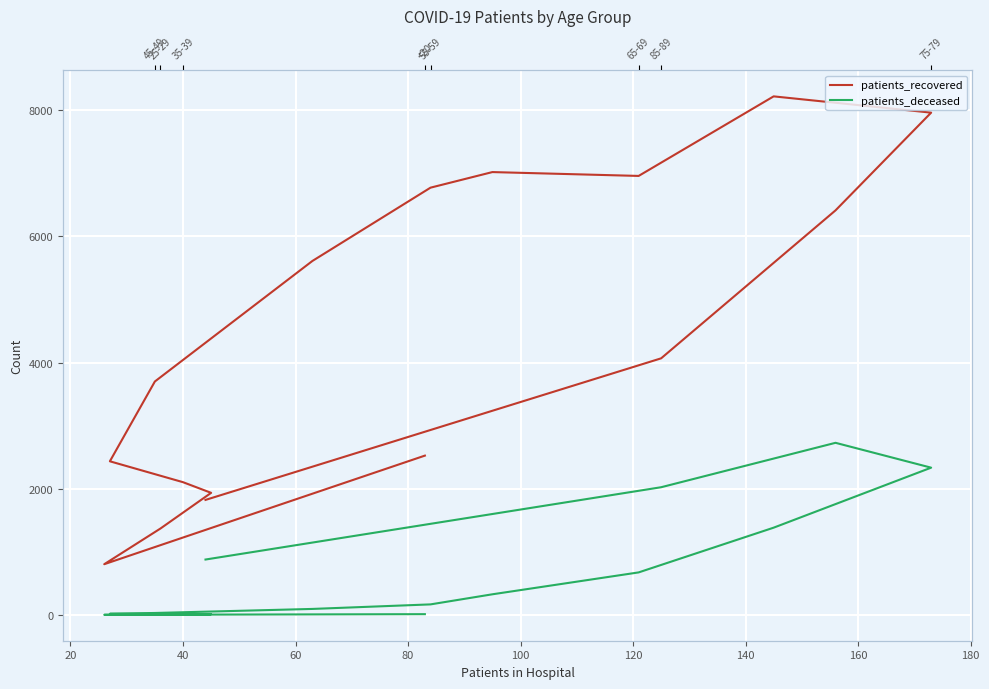

Which series has the largest range (max minus min)?

patients_recovered